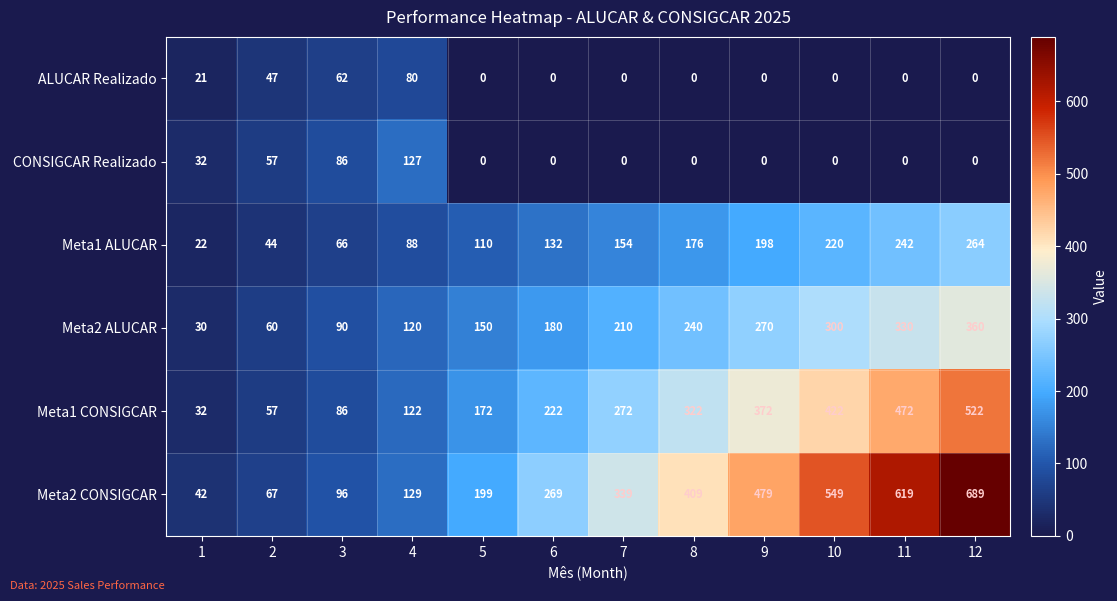

Rank the series by their maximum value, from lowest to highest.

ALUCAR Realizado, CONSIGCAR Realizado, Meta1 ALUCAR, Meta2 ALUCAR, Meta1 CONSIGCAR, Meta2 CONSIGCAR